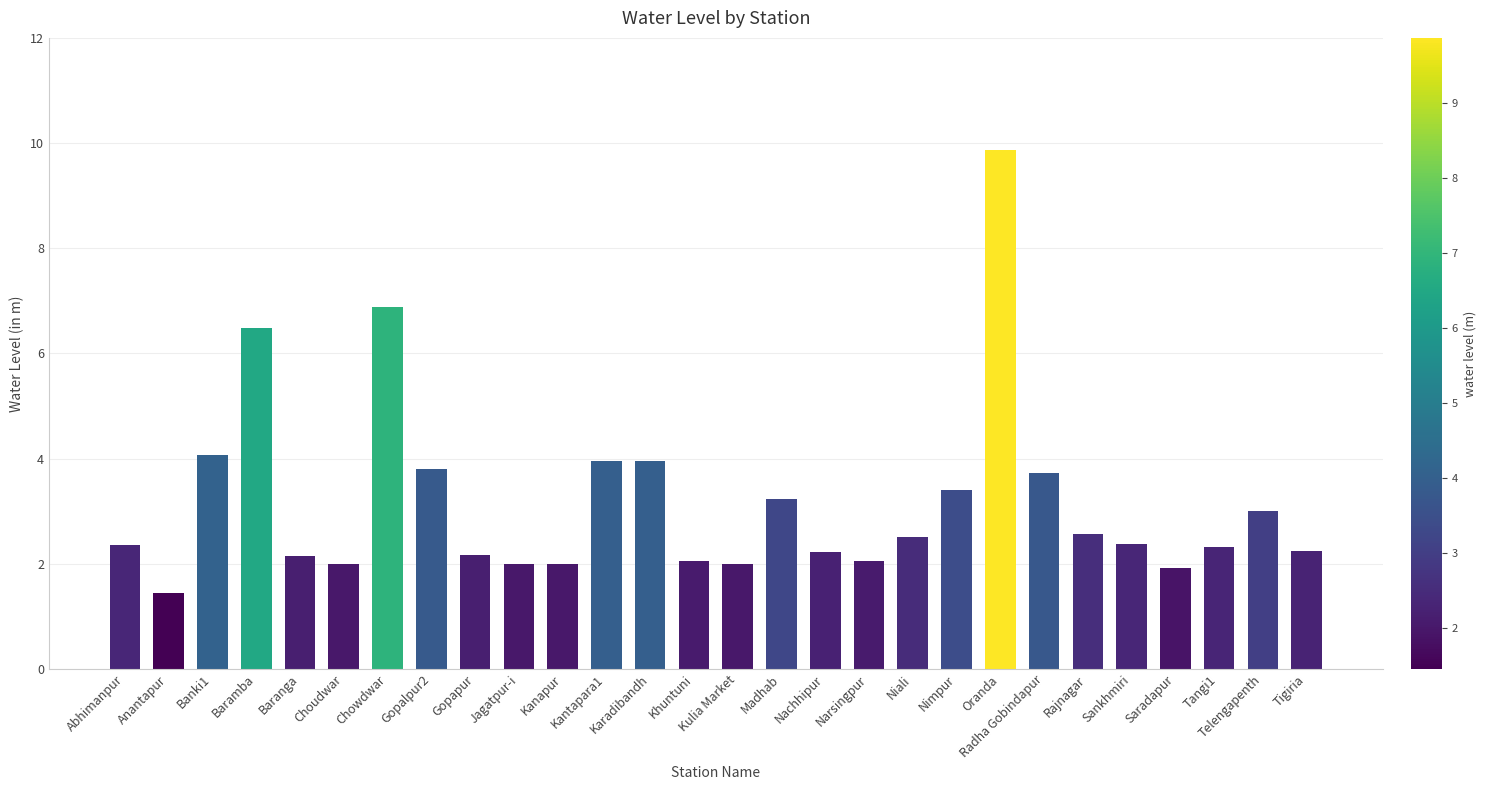

The value at Niali is 2.5. True or false?

True